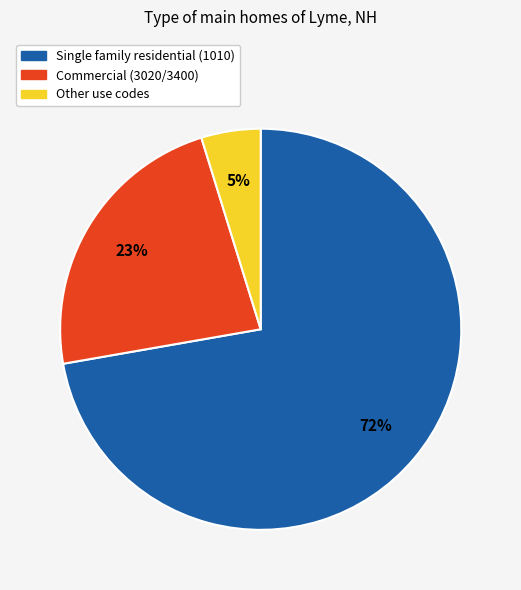

Is there any slice that represents more than half of the pie?

Yes